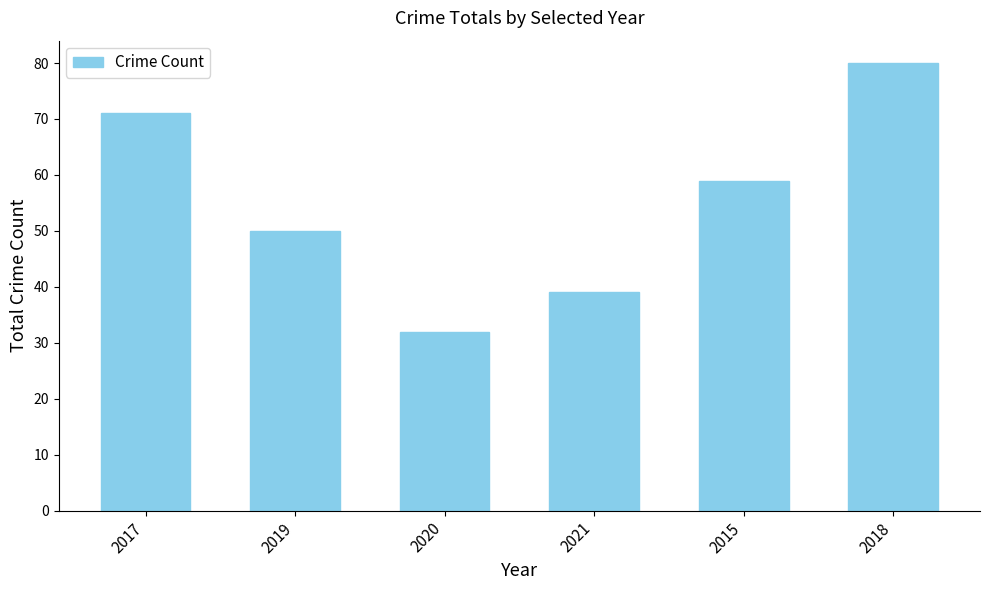

What is the value of the 2nd bar from the left?

50